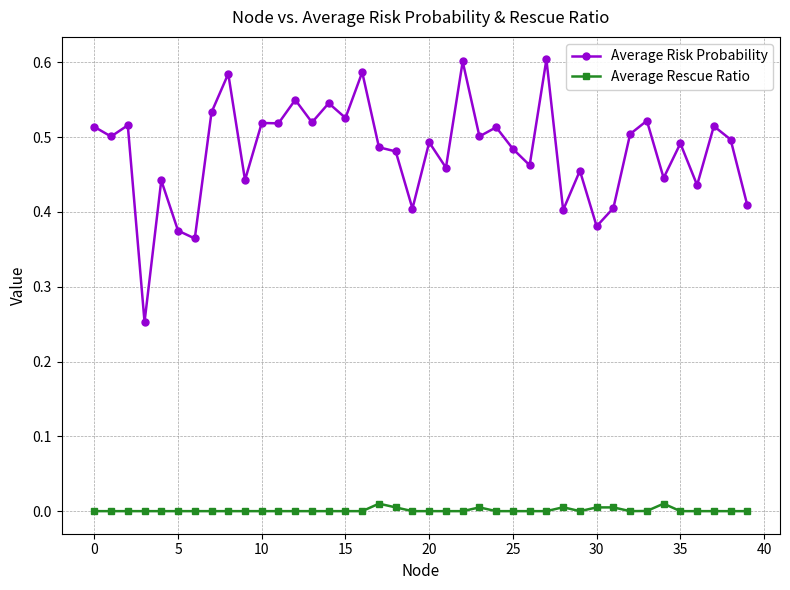

How many series are shown in this chart?

2